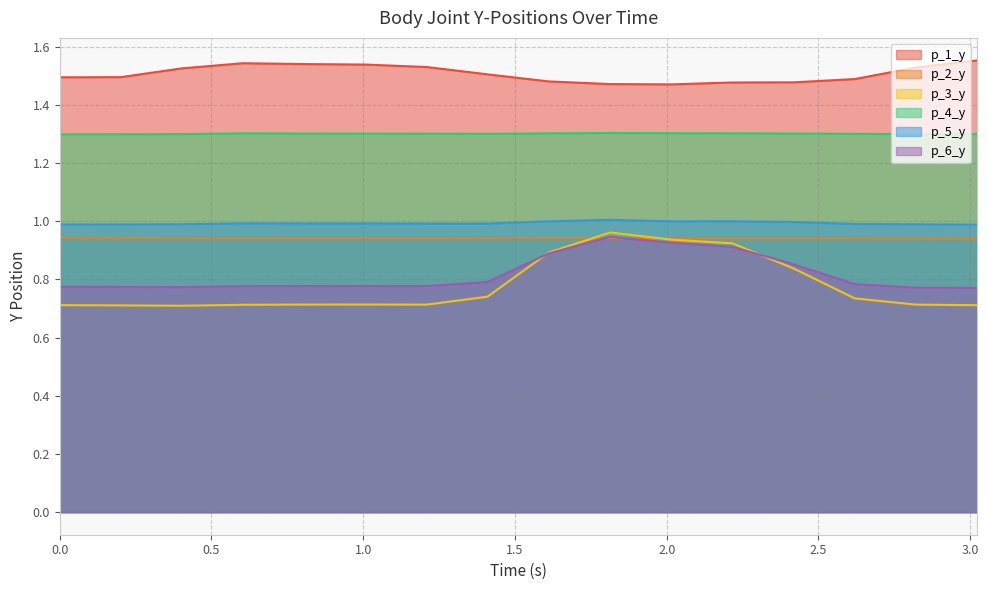

At which label does p_6_y reach its peak?

1.813375473022461